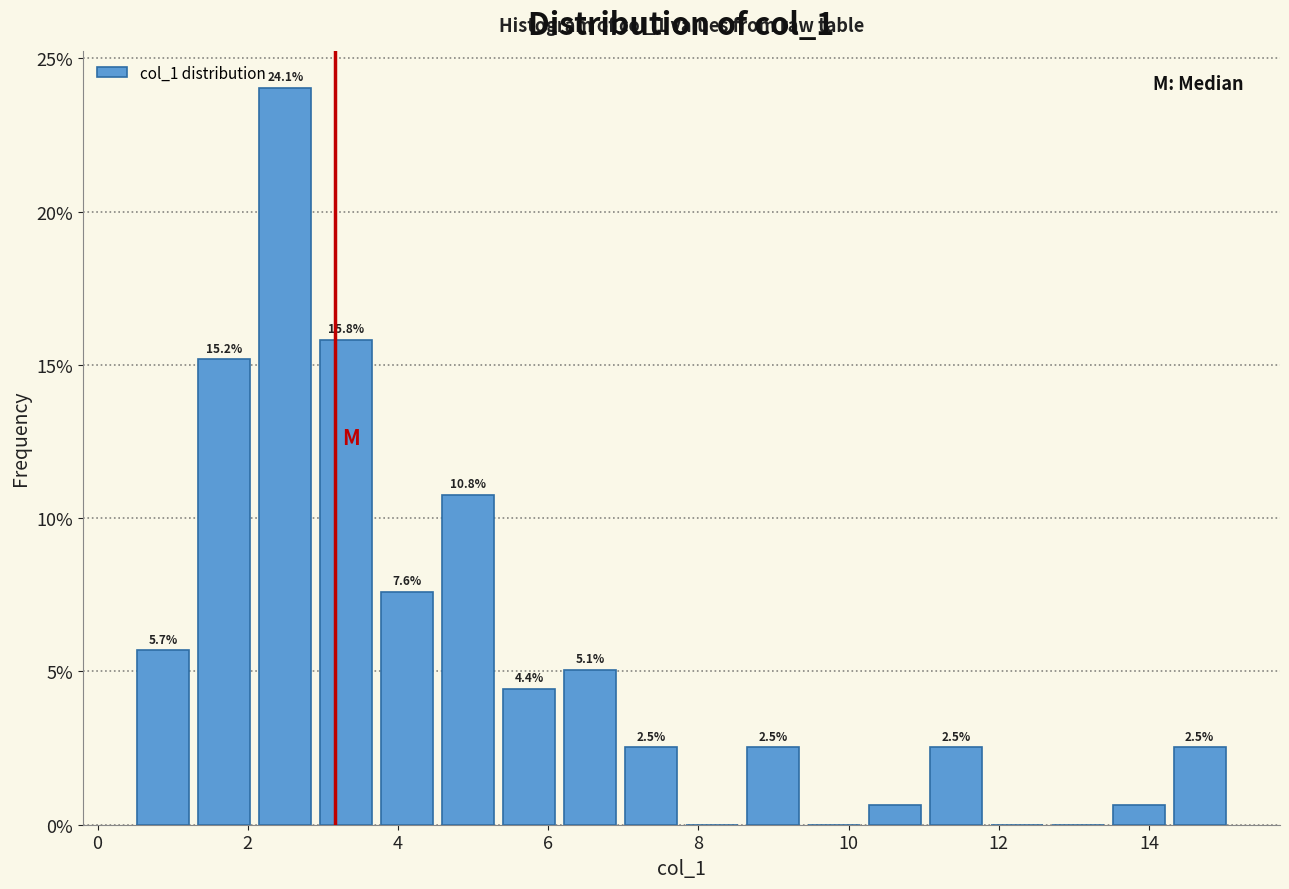

Over which range of the x-axis is the bar tallest?

2.0 to 3.0